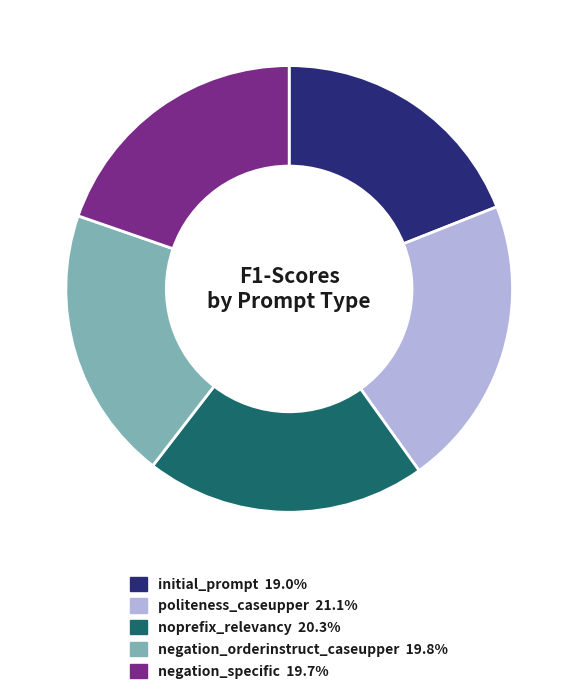

Do noprefix_relevancy 20.3% and negation_orderinstruct_caseupper 19.8% together represent more than half of the pie?

No